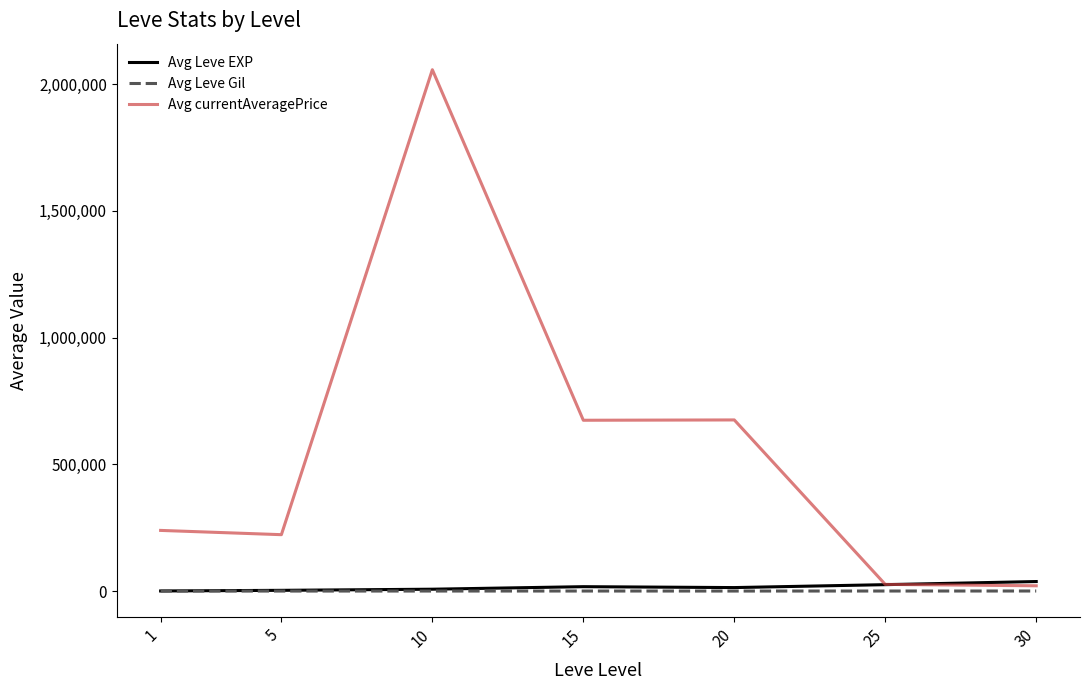

Is the value of Avg Leve EXP at 30 greater than the value of Avg currentAveragePrice at 15?

No